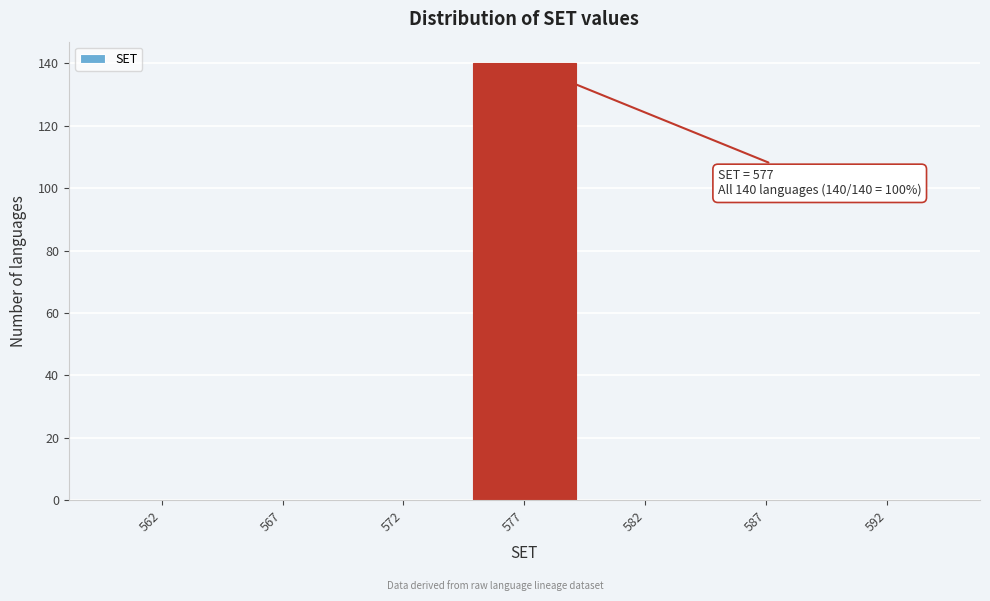

Reading left to right, what are all the values shown in this chart?

562=0	567=0	572=0	577=140	582=0	587=0	592=0